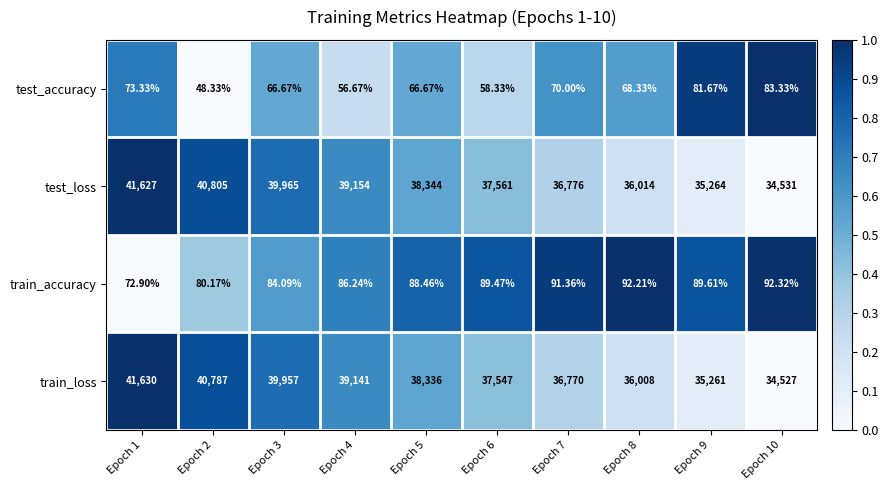

What is the maximum value shown in the chart?

41630.0